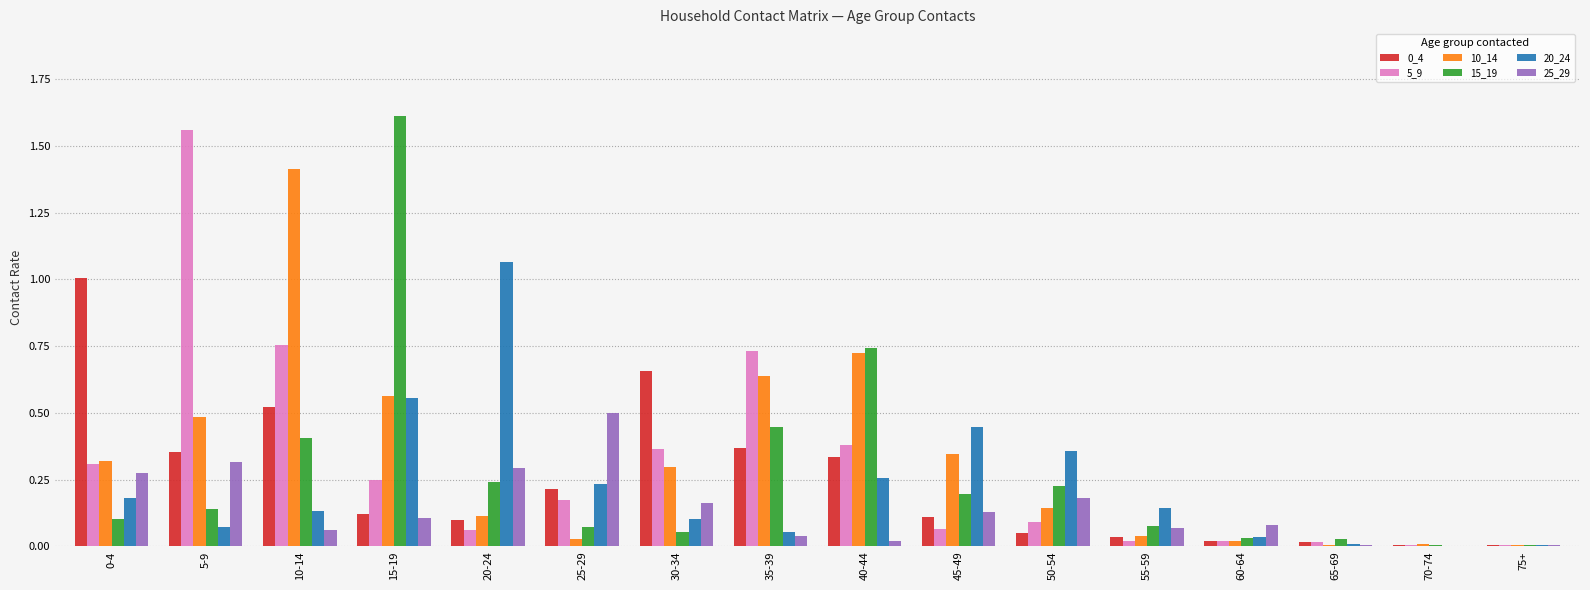

Is the value of 20_24 at 0-4 greater than the value of 5_9 at 15-19?

No